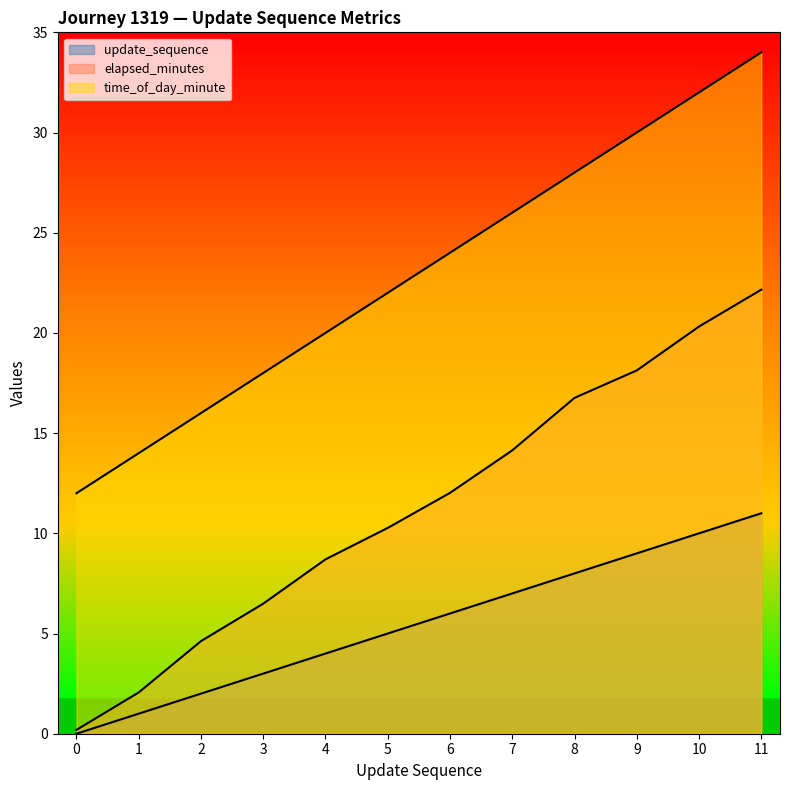

How many data points in time_of_day_minute are above 24?

5